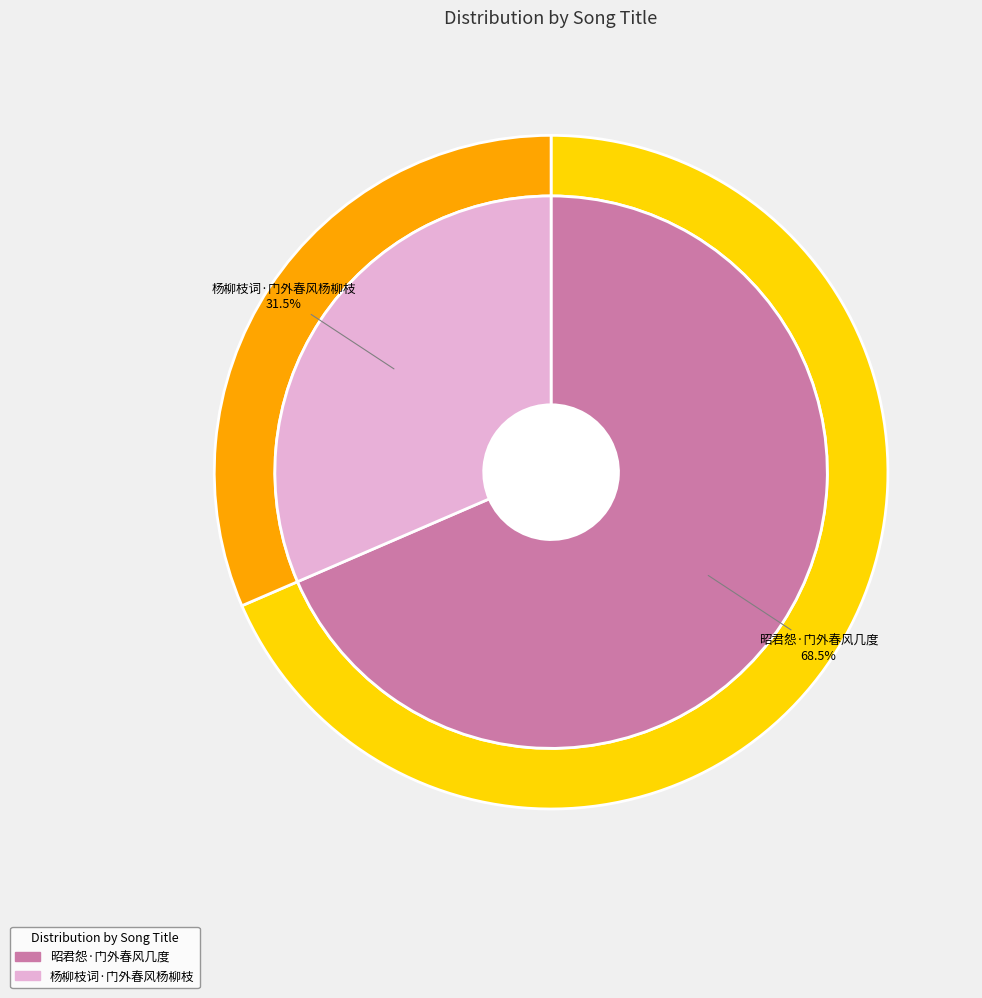

Which slice represents more than half of the pie?

昭君怨·门外春风几度